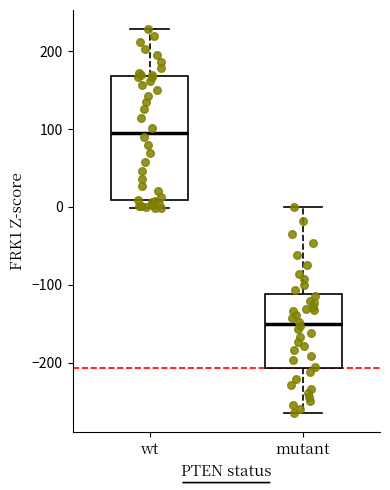

Where does the median line of the box for mutant sit on the y-axis? The values are not printed on the chart, so give them approximately, as read against the axis.

-150